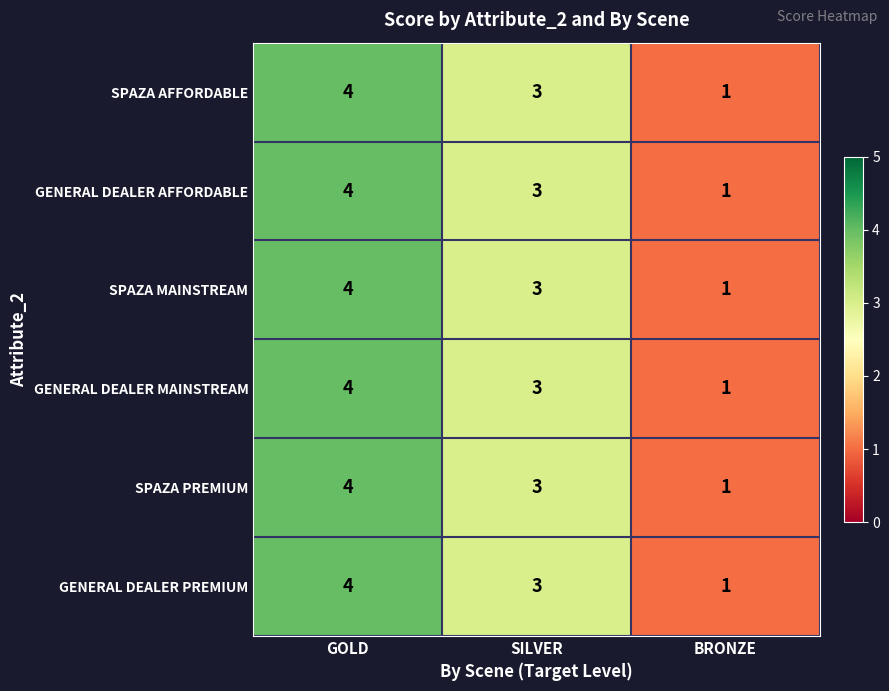

Which category has the highest value across all series?

GOLD